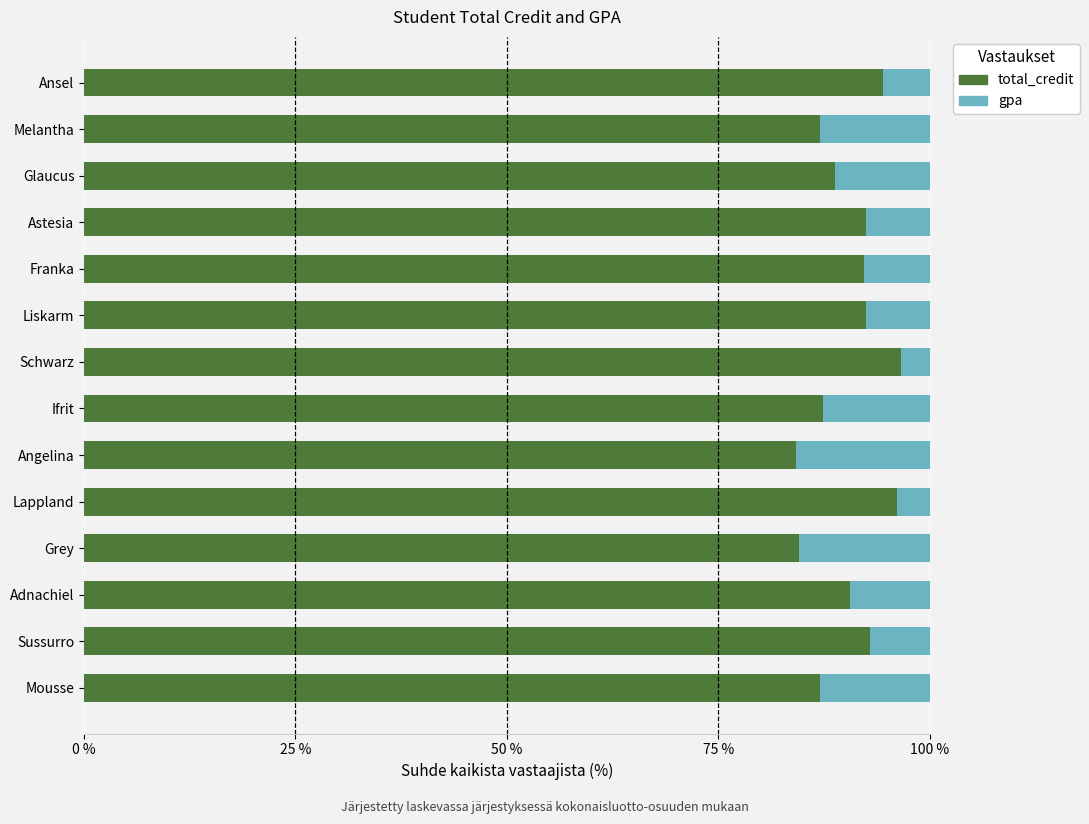

What is the maximum value for total_credit?

96.7